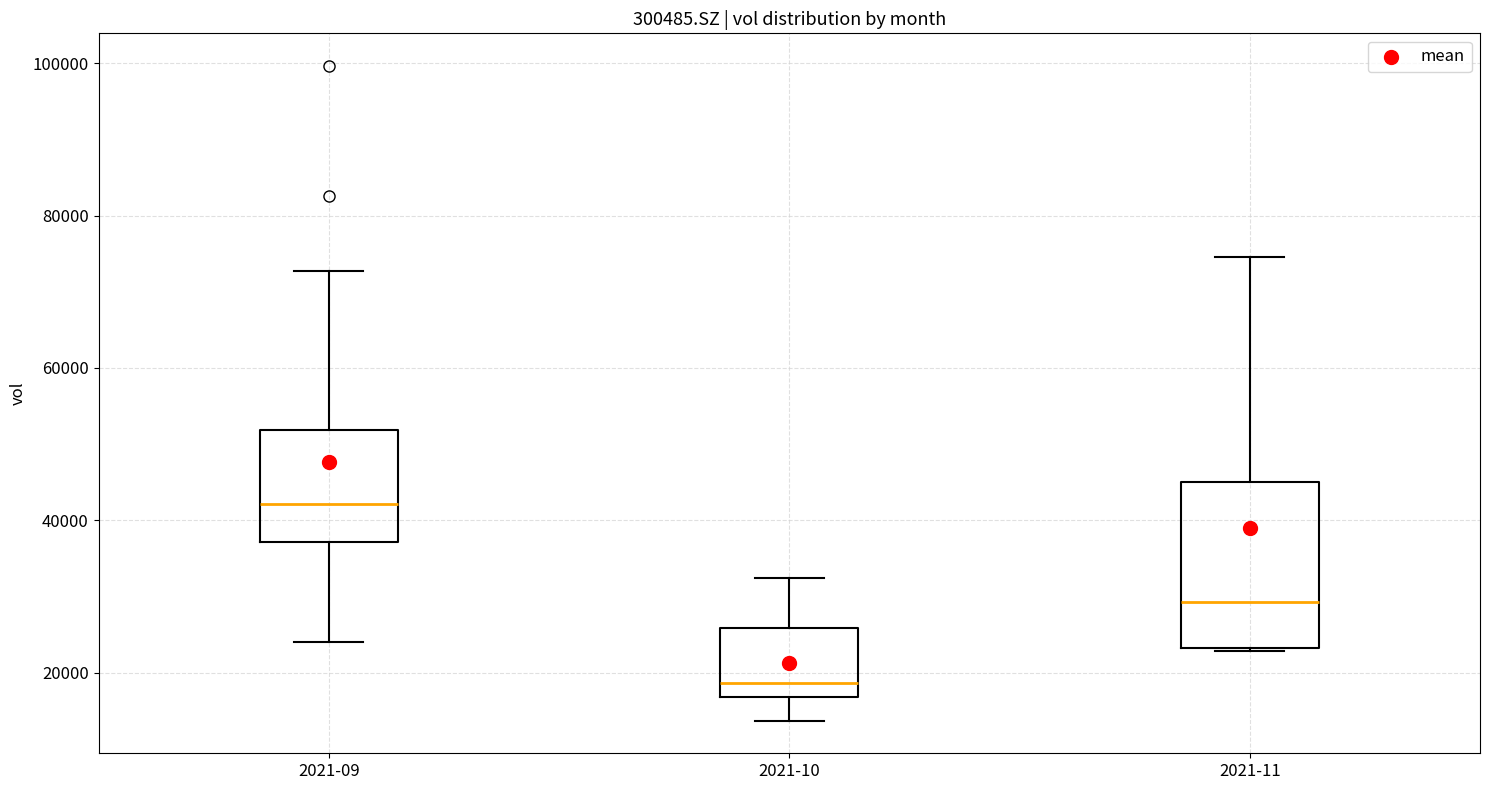

Reading left to right, read every box against the y-axis: the position of its median line, the range the box covers, and the ends of its whiskers. The values are not printed on the chart, so give them approximately, as read against the axis.

2021-09: median 42000, box 38000 to 52000, whiskers 24000 to 72000
2021-10: median 18000, box 16000 to 26000, whiskers 14000 to 32000
2021-11: median 30000, box 24000 to 44000, whiskers 22000 to 74000